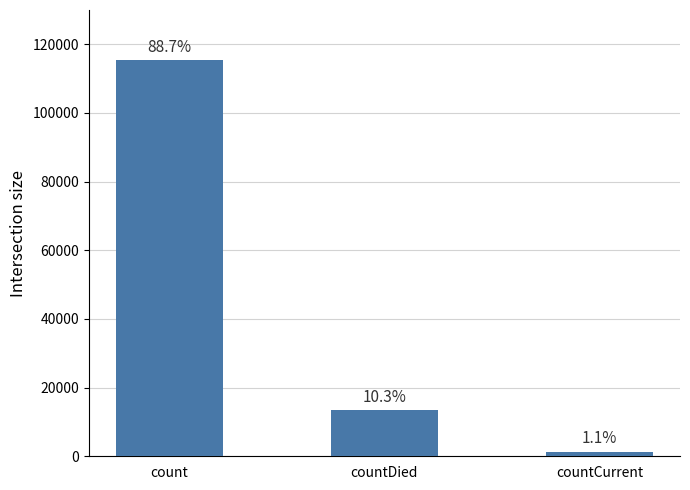

Read the value at countCurrent.

1383